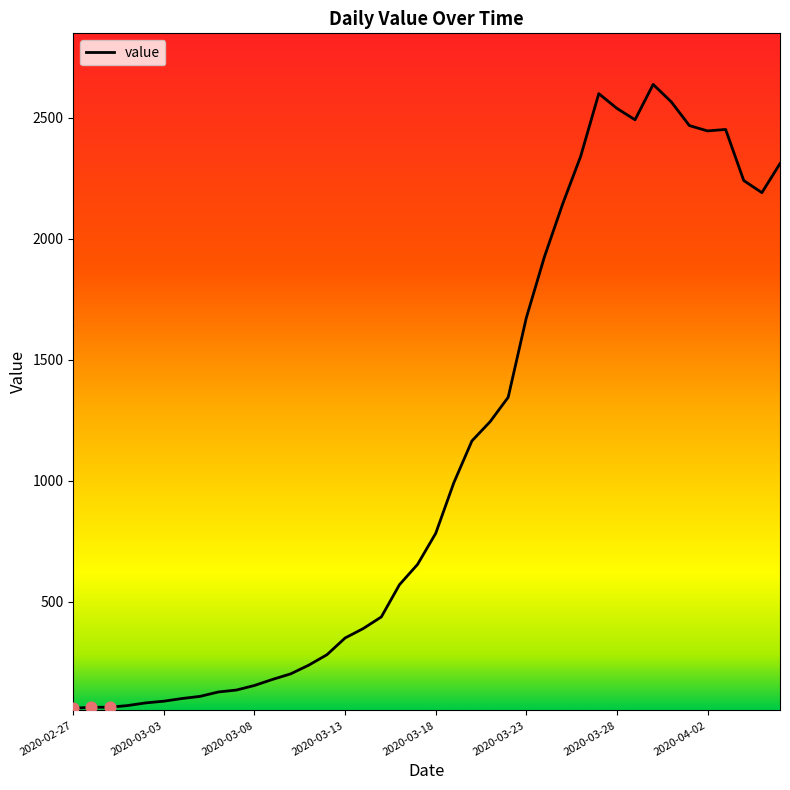

What is the difference between the maximum and minimum values?

2576